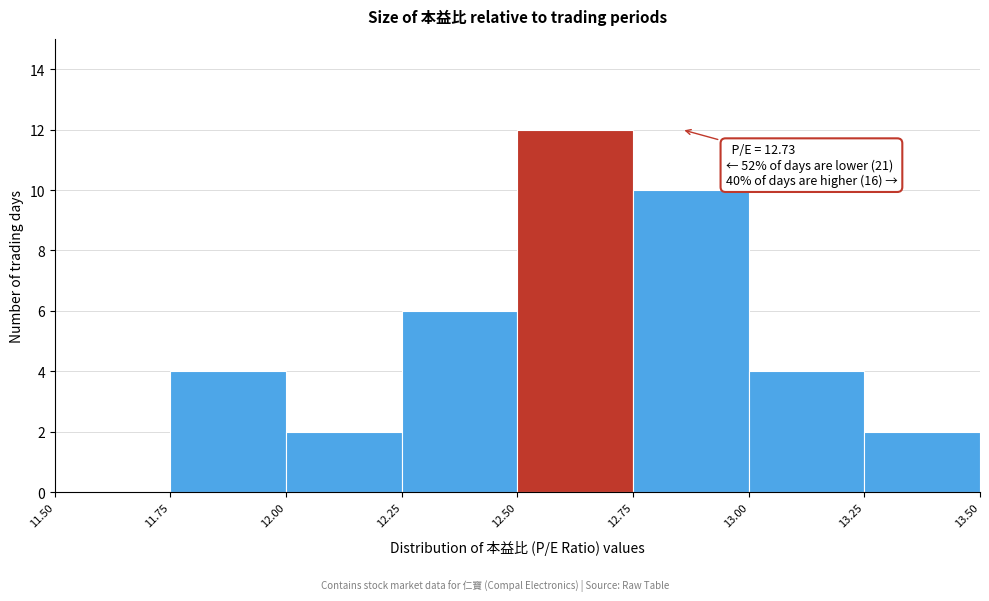

Over which range of the x-axis is the bar tallest?

12.50 to 12.75